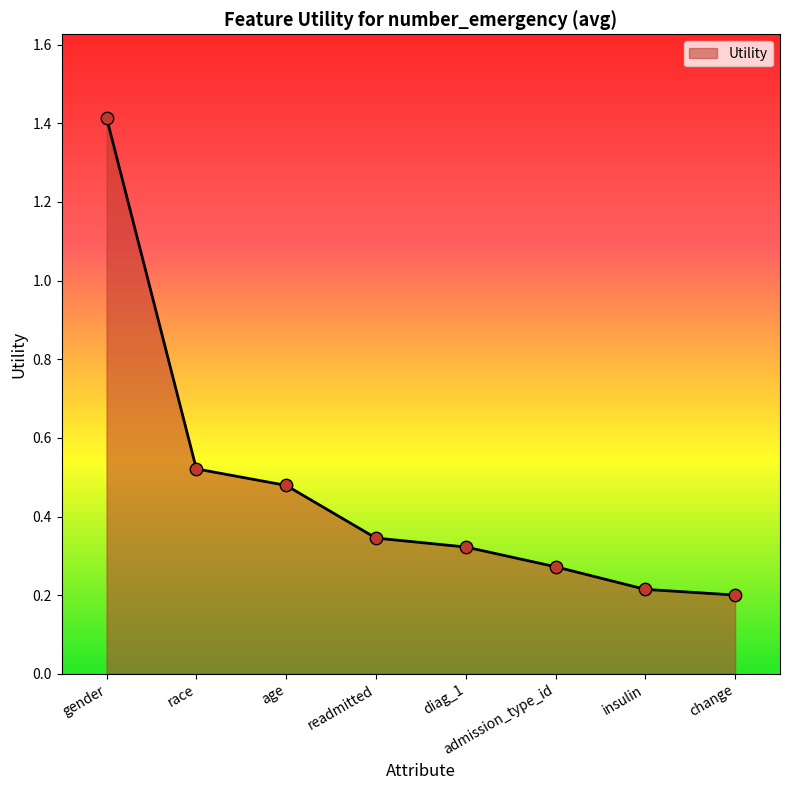

What is the change in value from age to admission_type_id?

-0.2